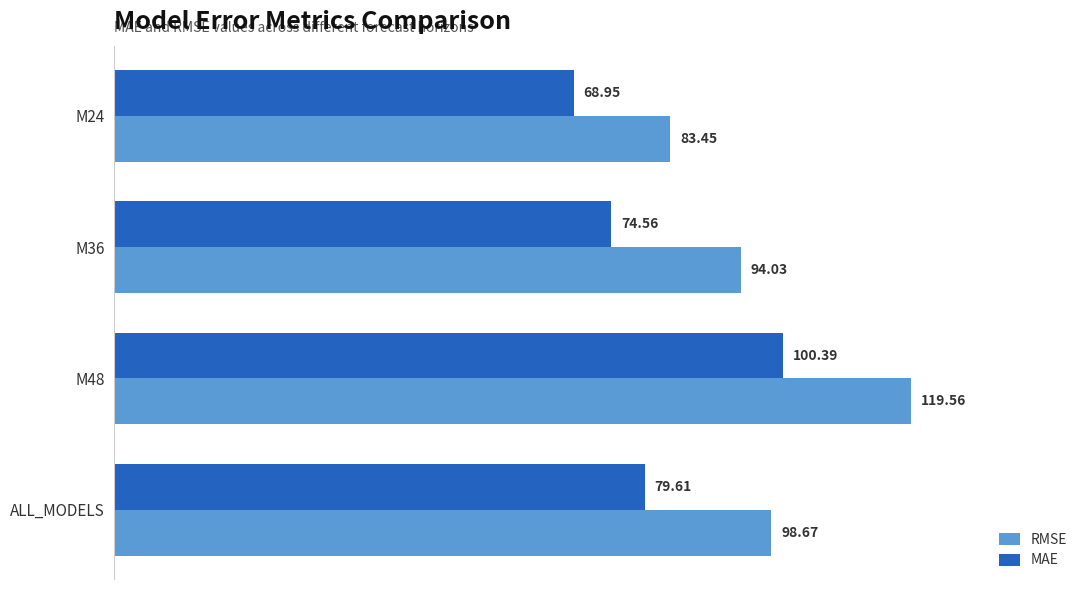

List the labels in order of RMSE value, largest first.

M48, ALL_MODELS, M36, M24